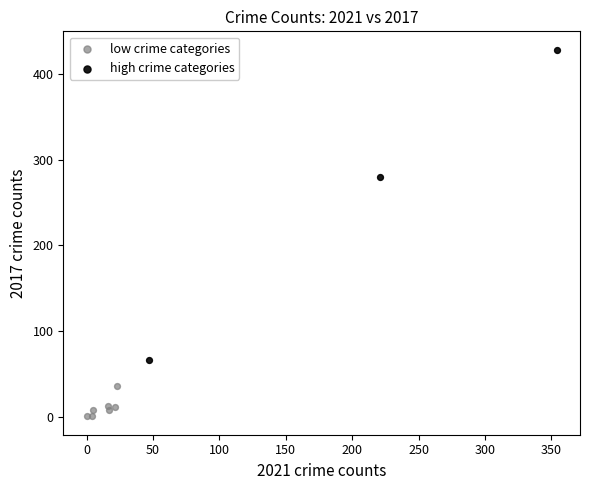

Which series contains the highest Y value?

high crime categories